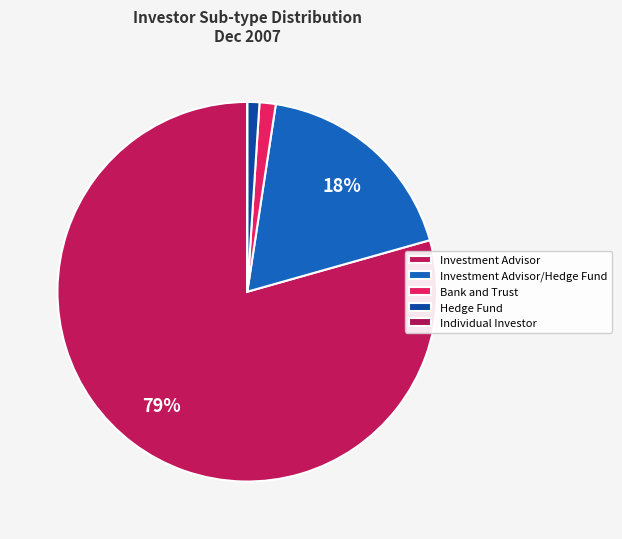

Does Investment Advisor/Hedge Fund account for over 50% of the chart?

No